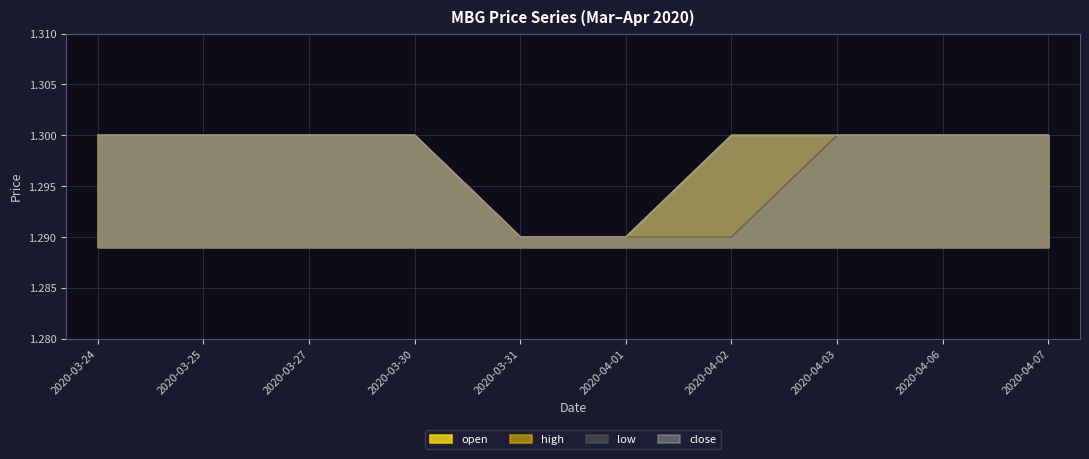

Which has a higher value, 2020-03-27 or 2020-04-02?

2020-03-27